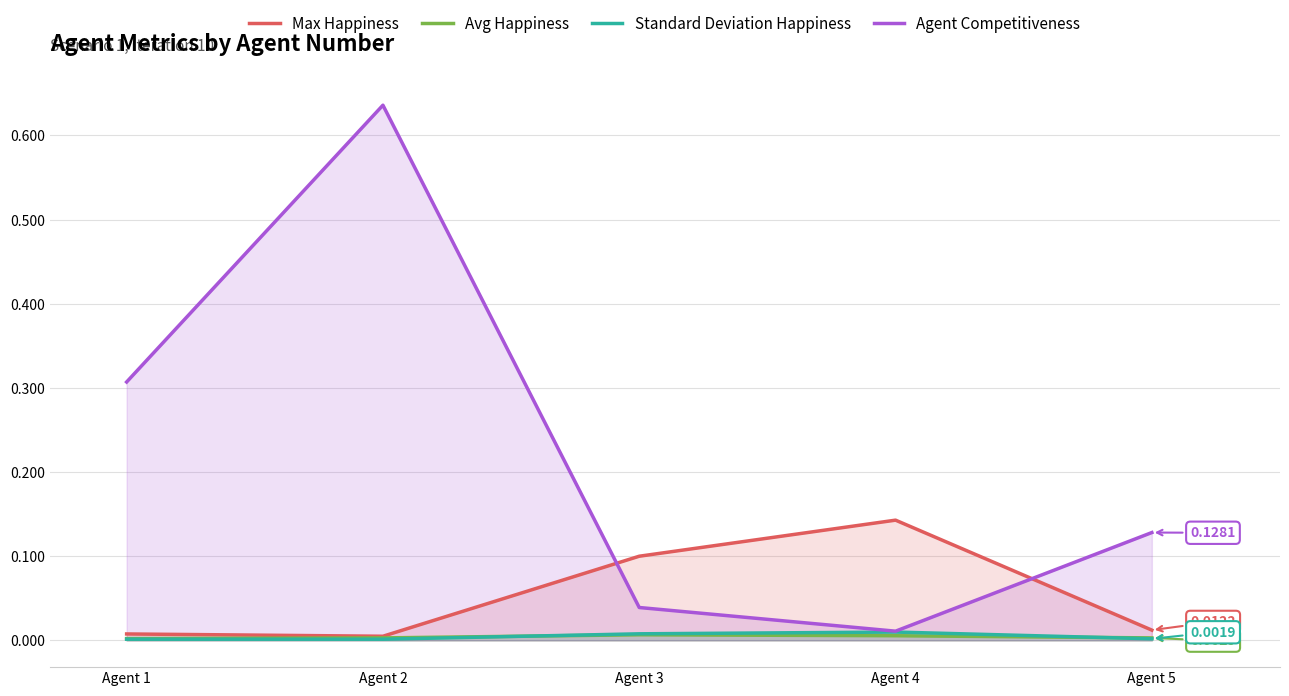

What is the total value across all series at Agent 5?

0.1